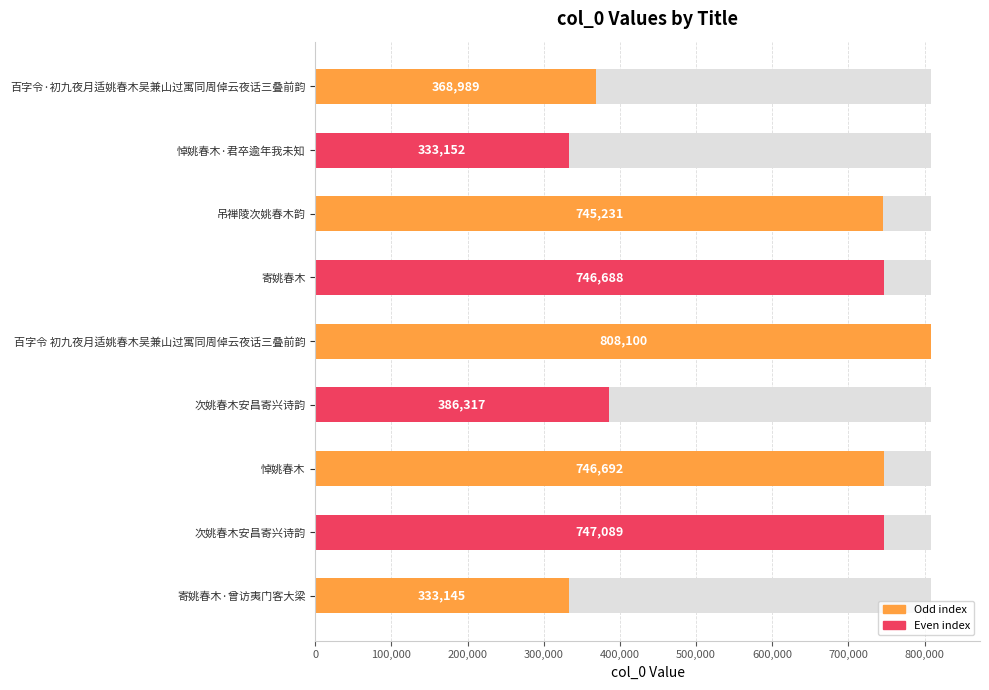

True or false: the data shows 1452899 at 百字令 初九夜月适姚春木吴兼山过寓同周倬云夜话三叠前韵.

False